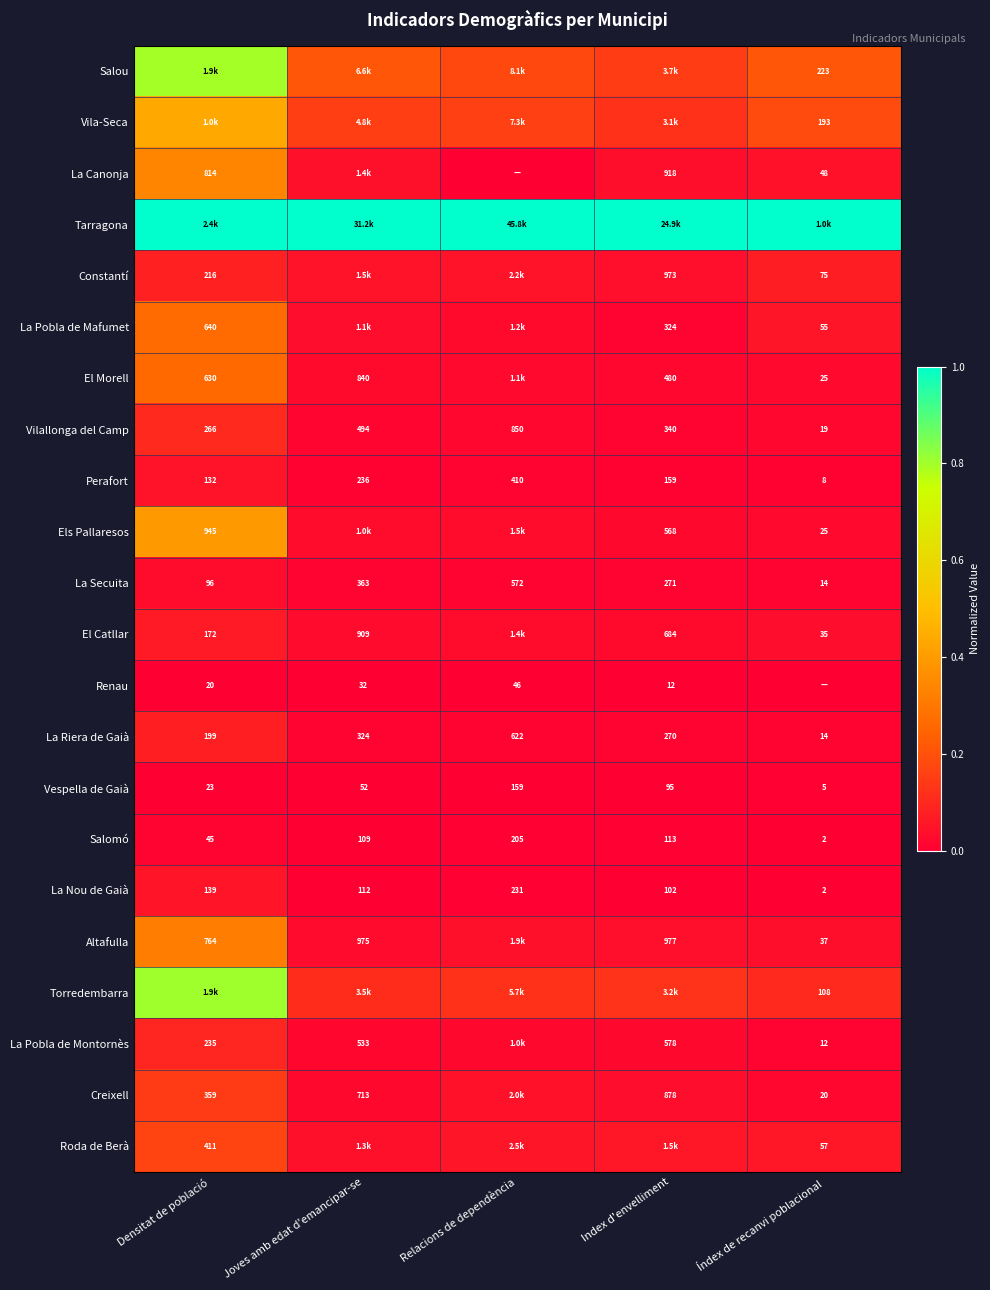

At which label is La Nou de Gaià closest to 116?

Joves amb edat d'emancipar-se